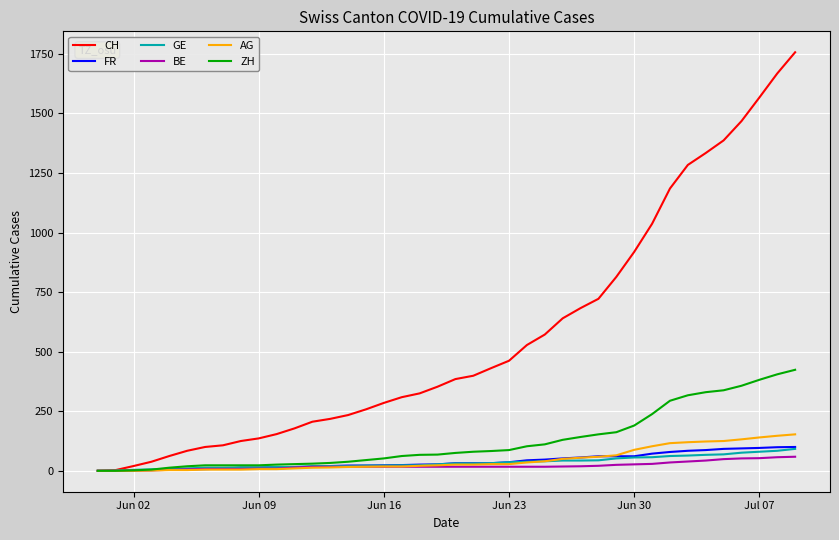

What is the maximum value for GE?

92